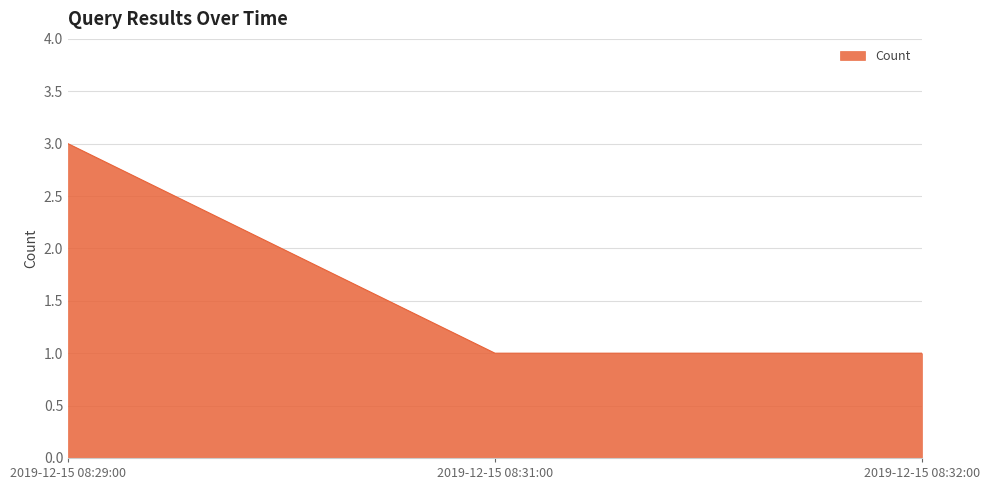

Is it true that the value at 2019-12-15 08:29:00 is 2?

False